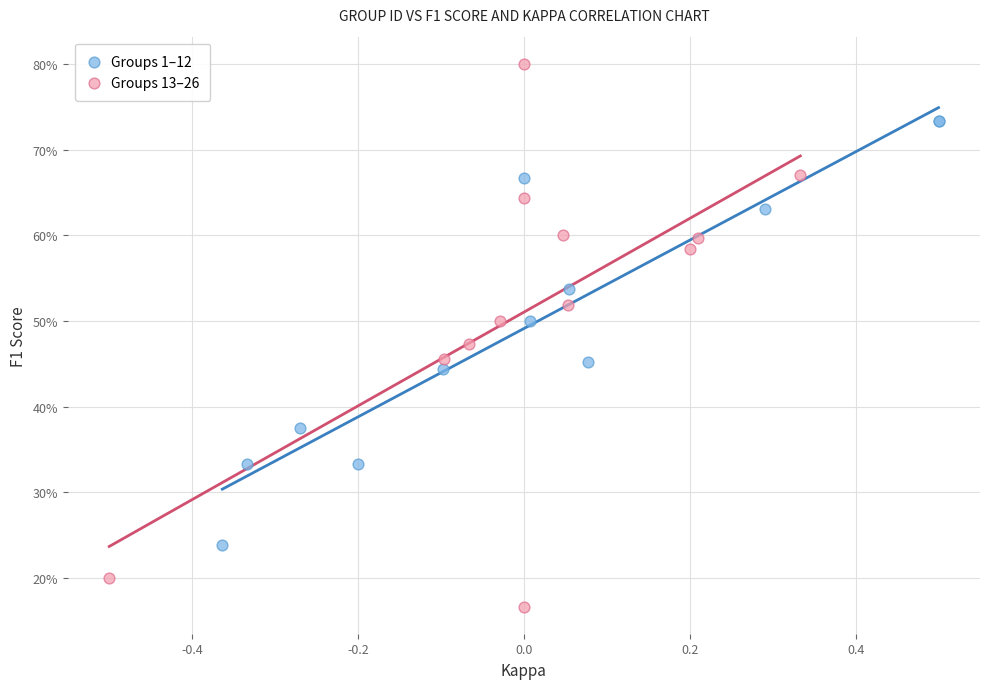

Which series contains the highest Y value?

Groups 13–26